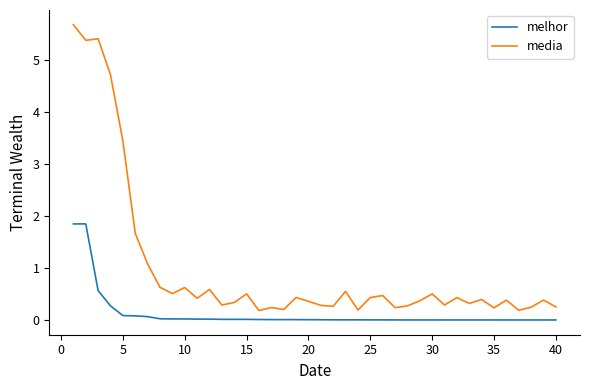

True or false: media and melhor cross at least once.

False